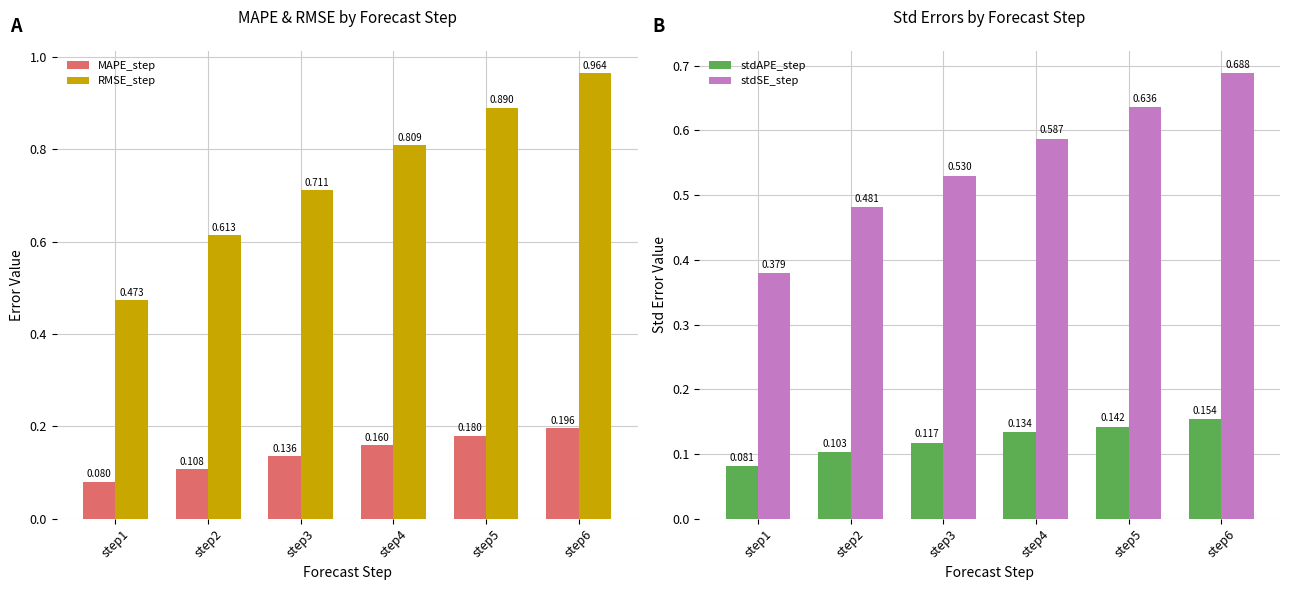

How many MAPE_step values are between 0 and 1?

6